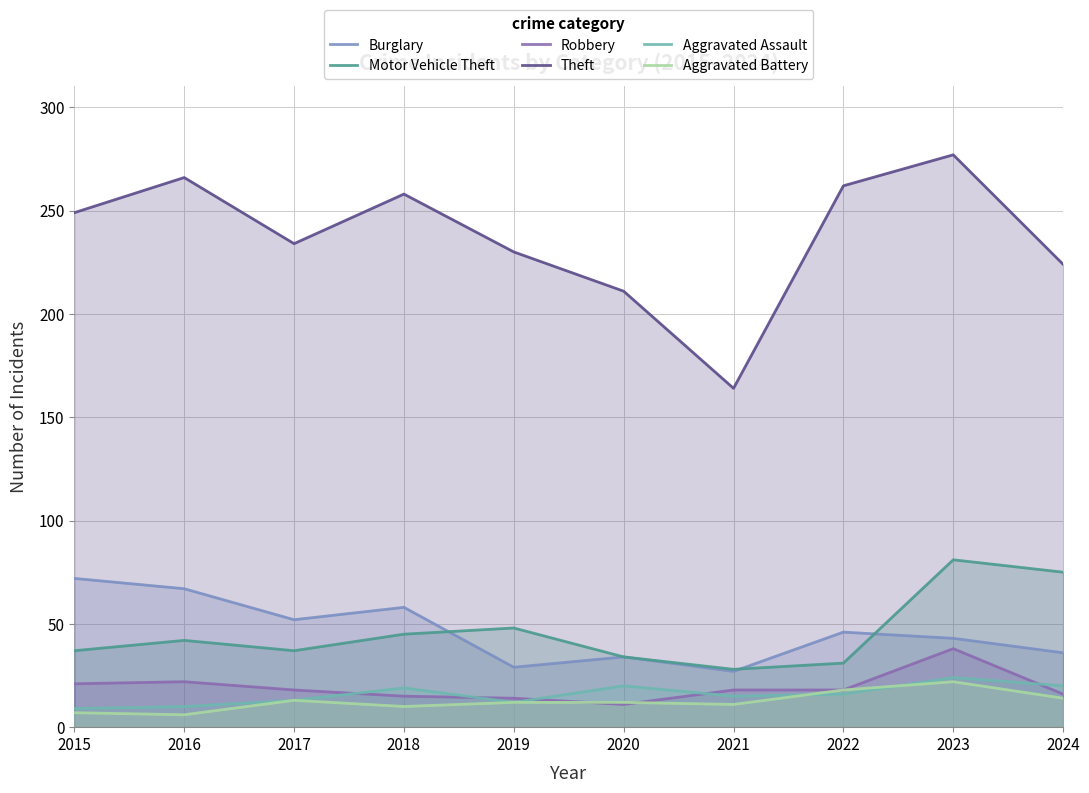

Which series has the largest total across all categories?

Theft